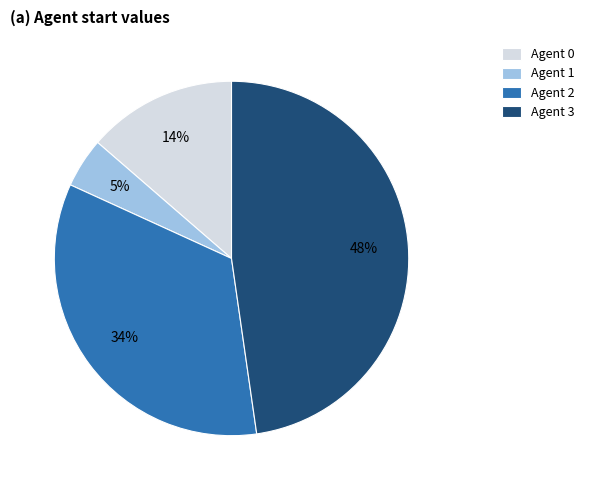

Is there a majority slice in this chart?

No